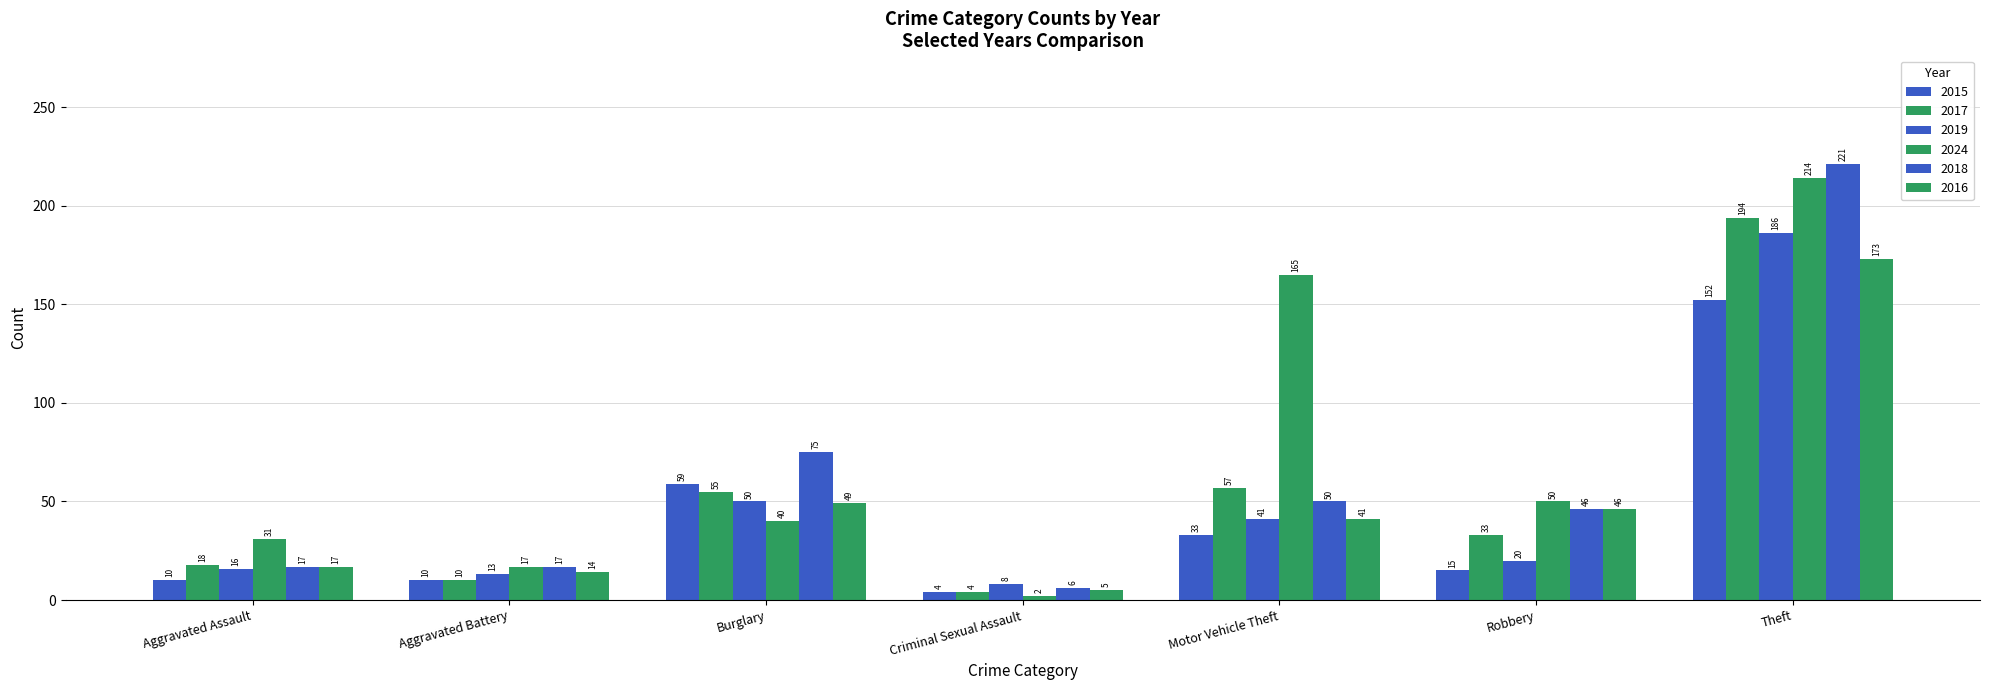

What is the sum of the 2024 values at Motor Vehicle Theft and Burglary?

205